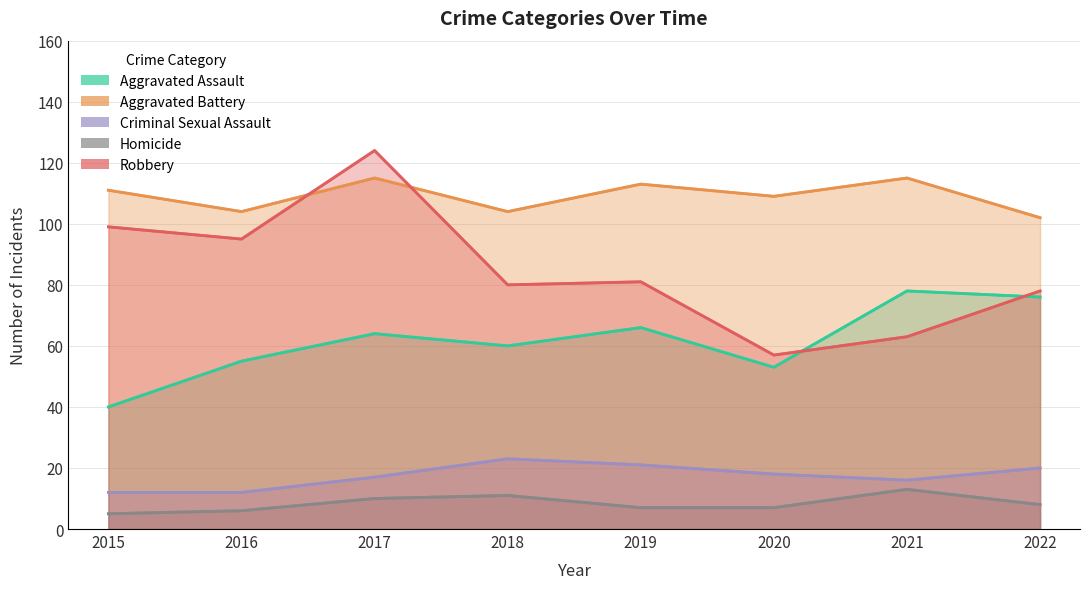

At how many categories does at least one series exceed 39?

8